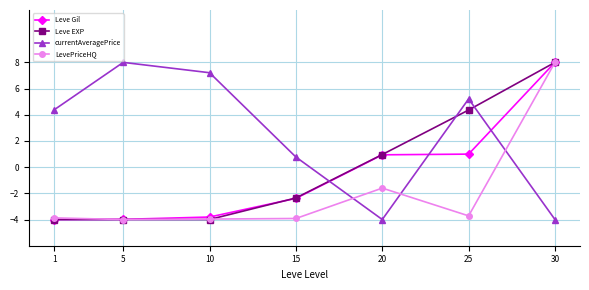

The value of Leve Gil at 15 is -3.3. True or false?

False